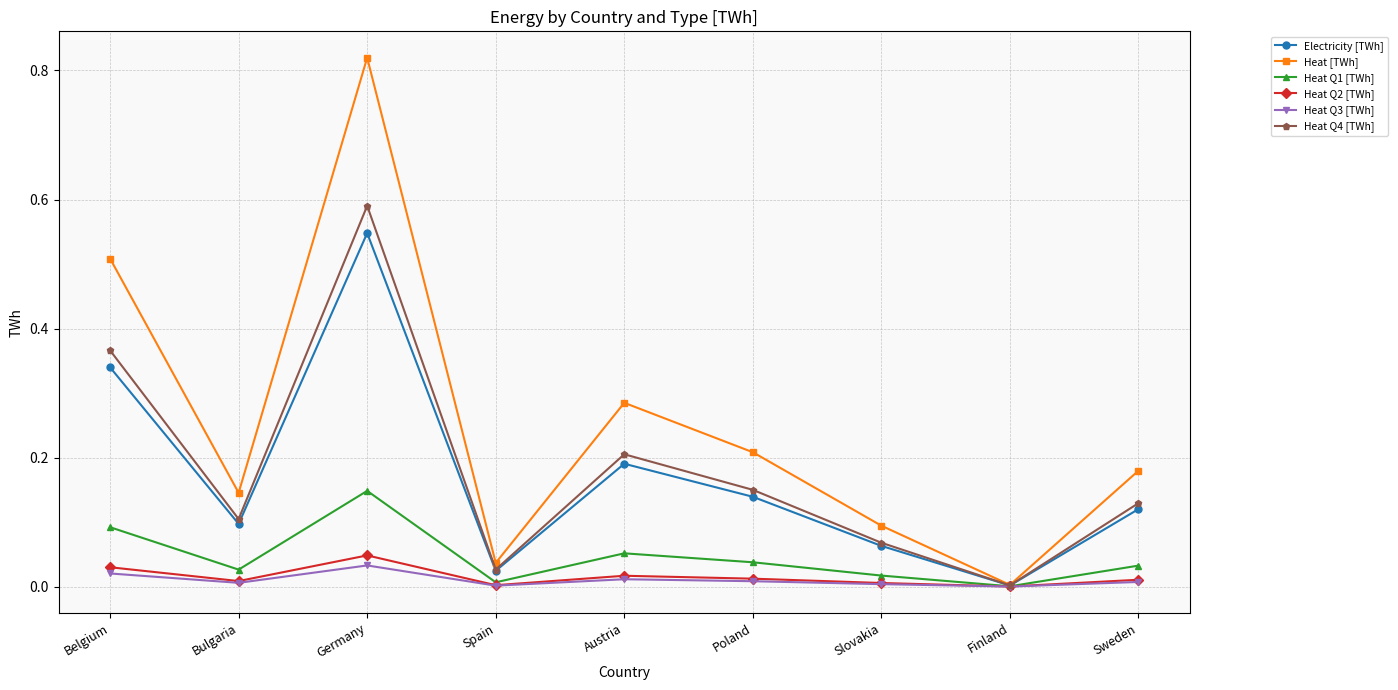

The Heat [TWh] series shows 0.7 at Belgium. True or false?

False